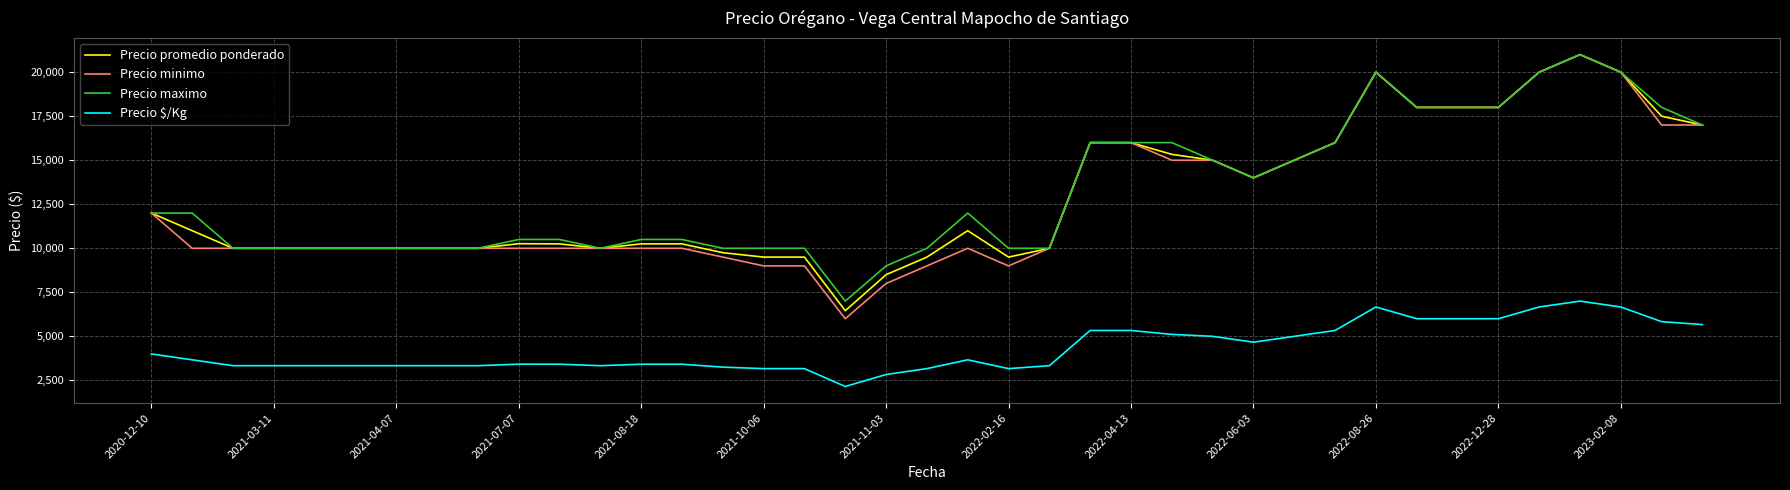

True or false: Precio minimo and Precio $/Kg intersect in this chart.

False